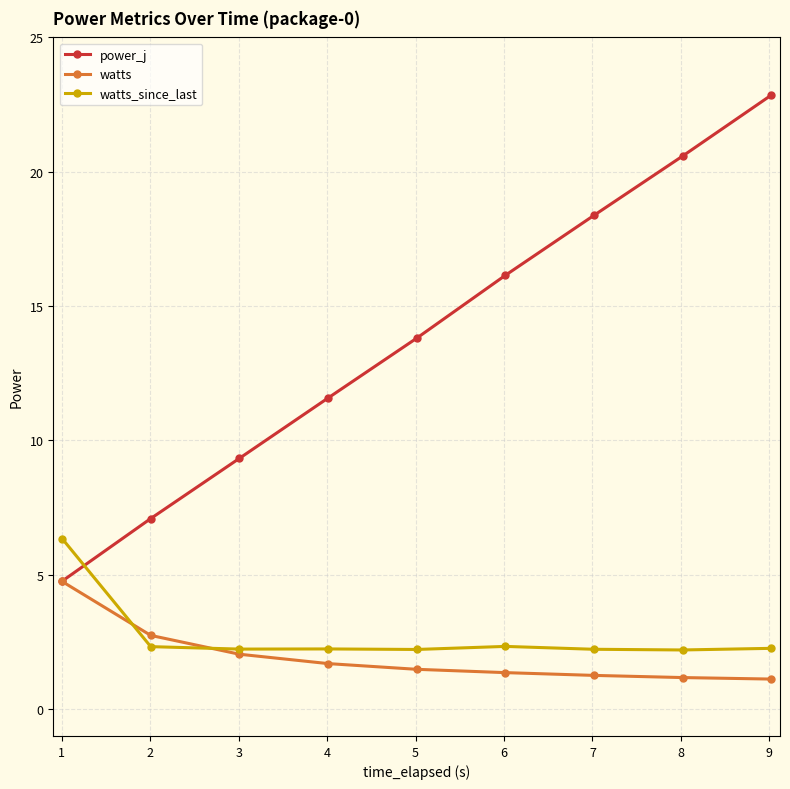

What is the lowest value of the watts_since_last series?

2.2